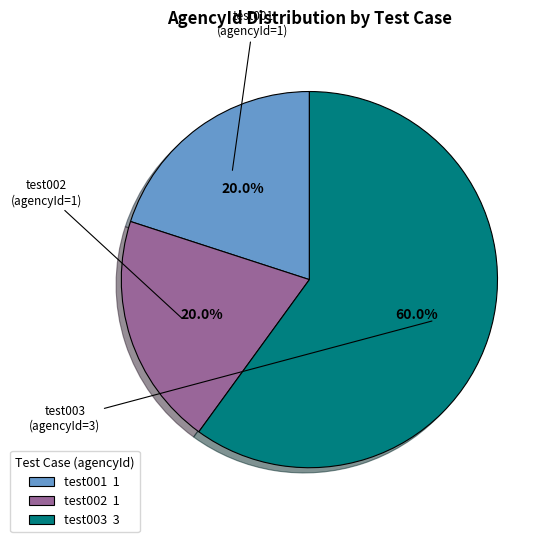

To the nearest percent, what is the difference between the test003 and test002 slice percentages?

40%